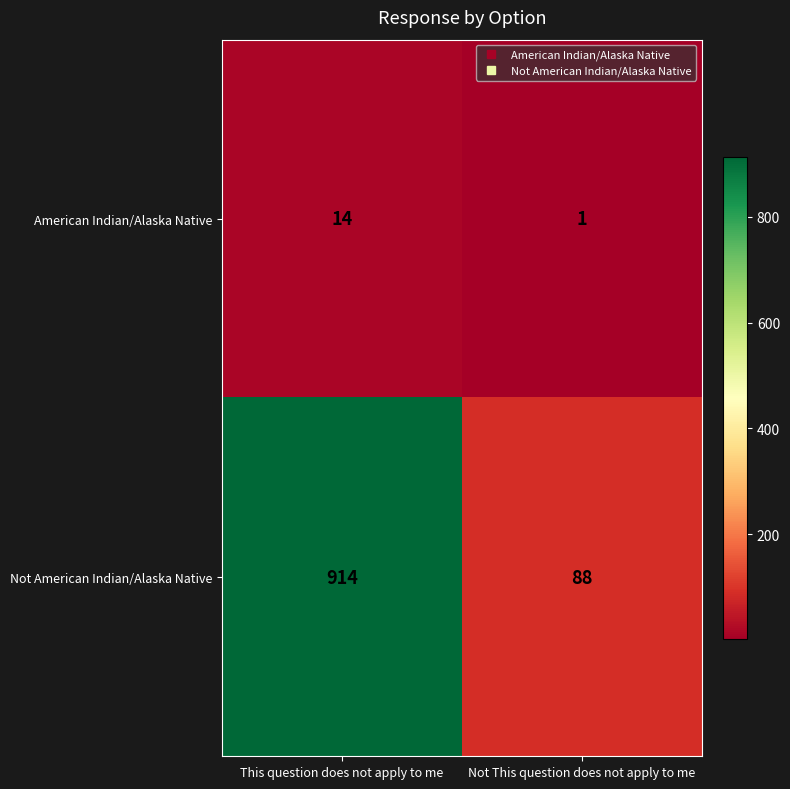

How many categories are shown in the chart?

2